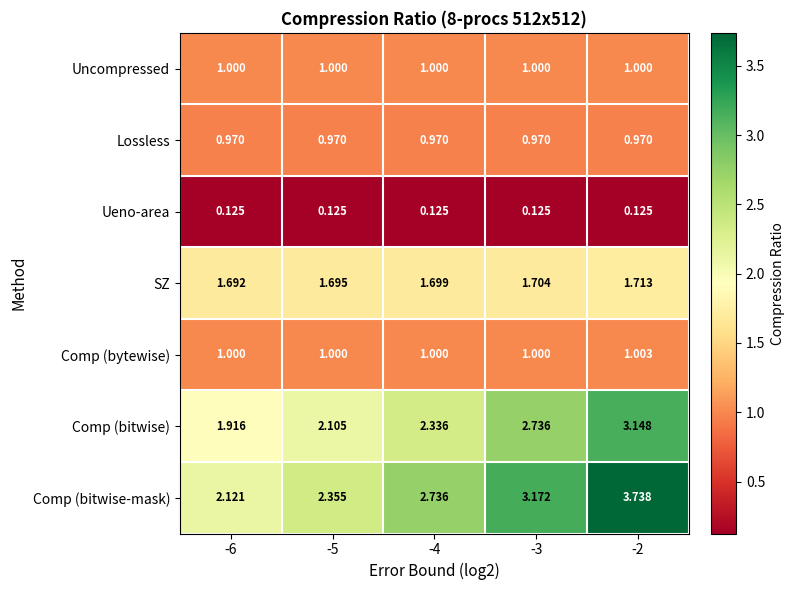

How many categories are shown in the chart?

5